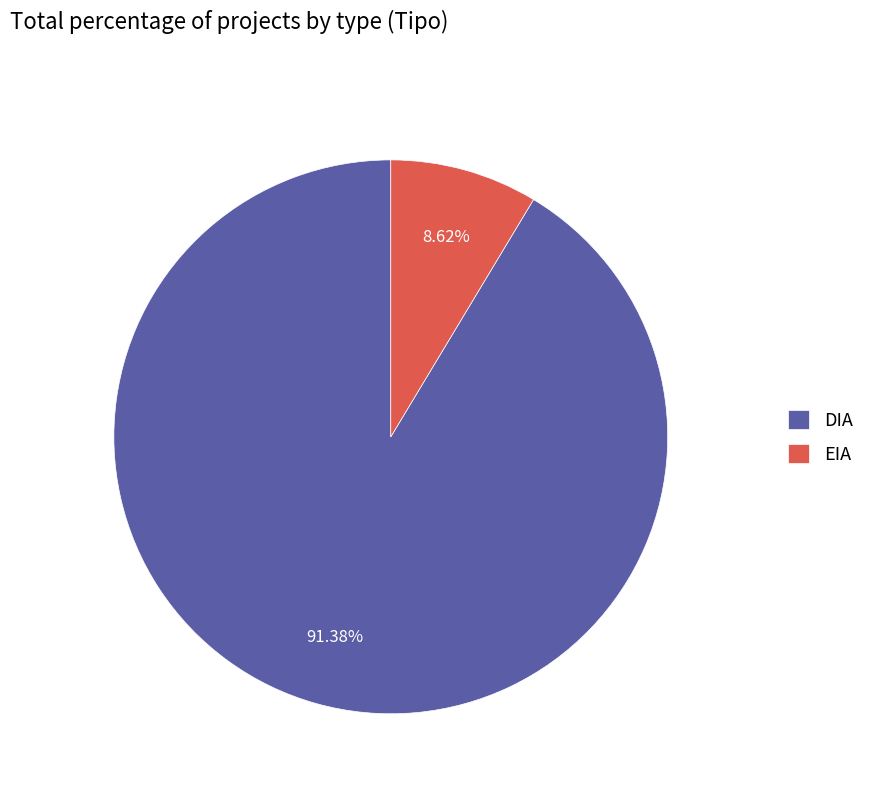

How many segments does this pie chart have?

2